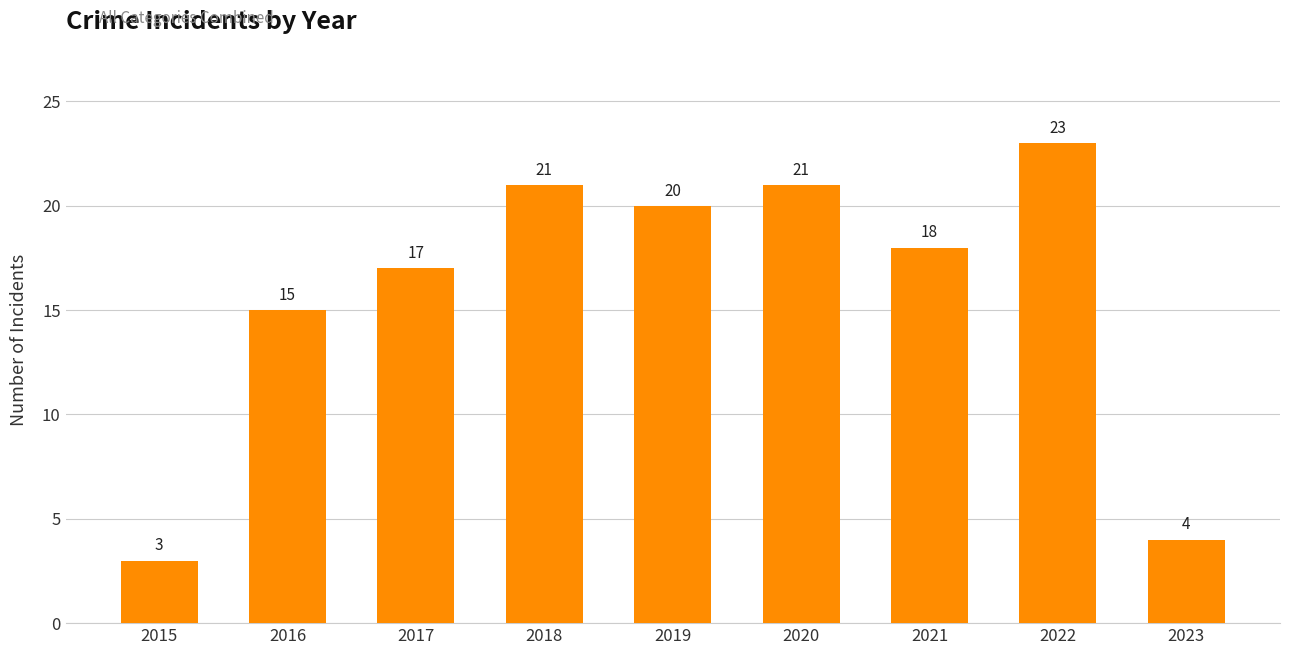

What is the difference between the maximum and minimum values?

20